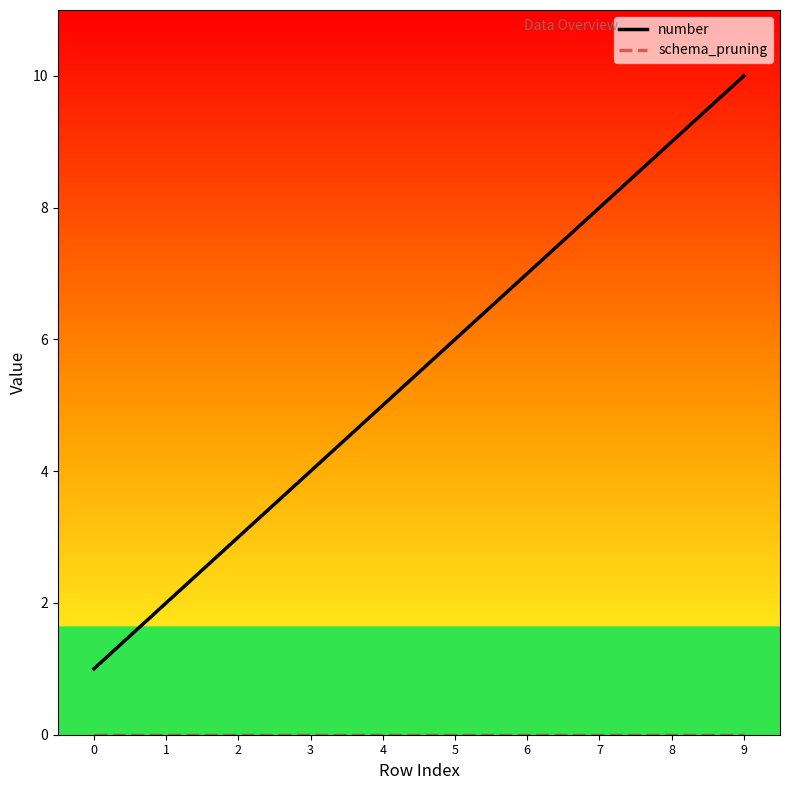

What is the total value across all series at 9?

10